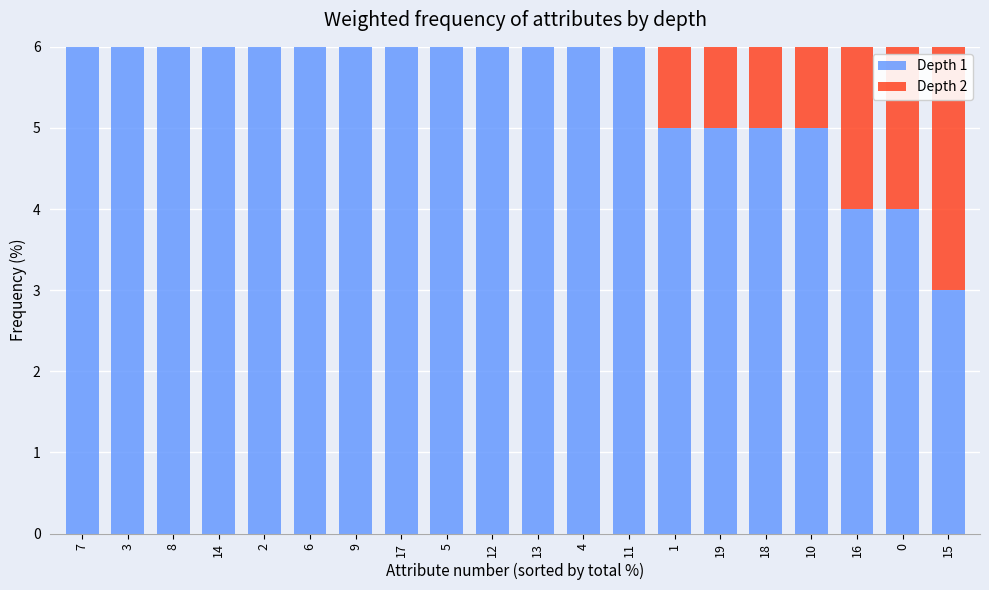

What is the difference between the Depth 1 values at 11 and 15?

3